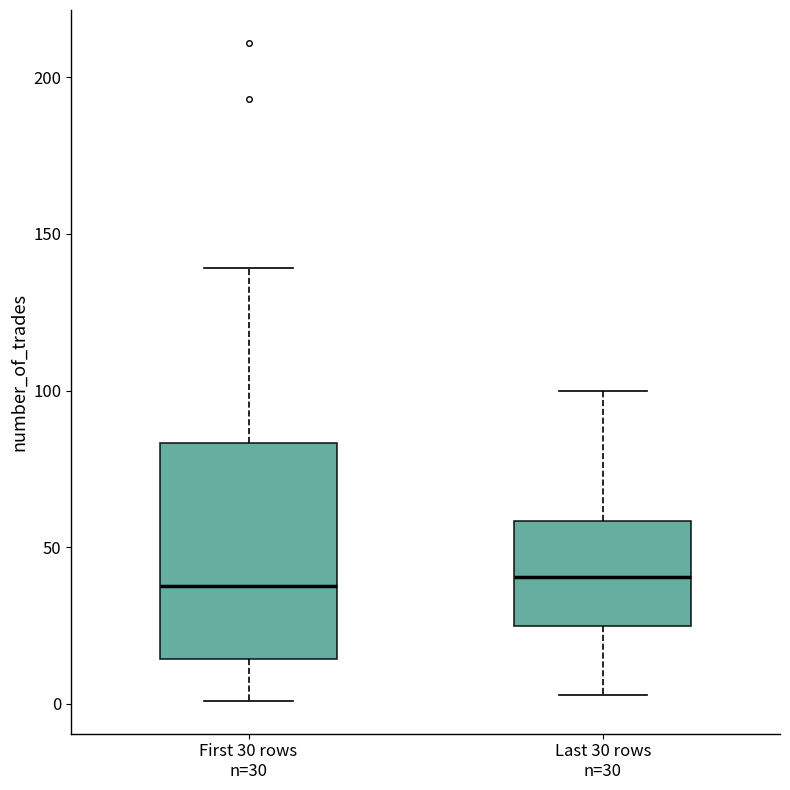

Where is the upper edge of the box for First 30 rows n=30 on the y-axis? The values are not printed on the chart, so give them approximately, as read against the axis.

85